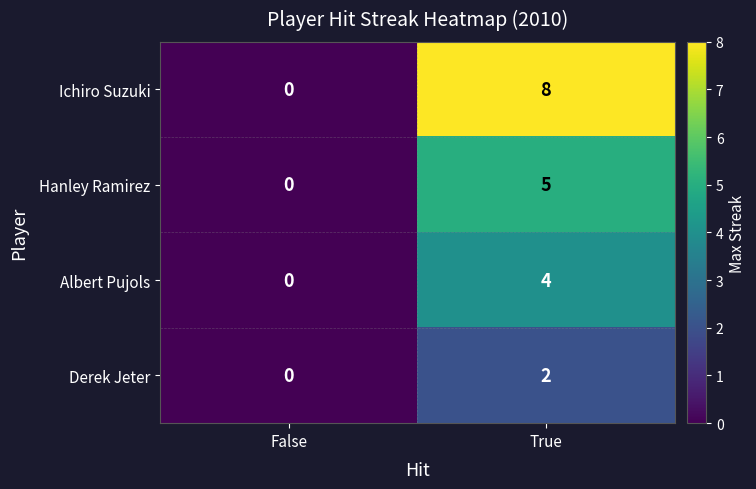

At which category is the sum across all series the highest?

True